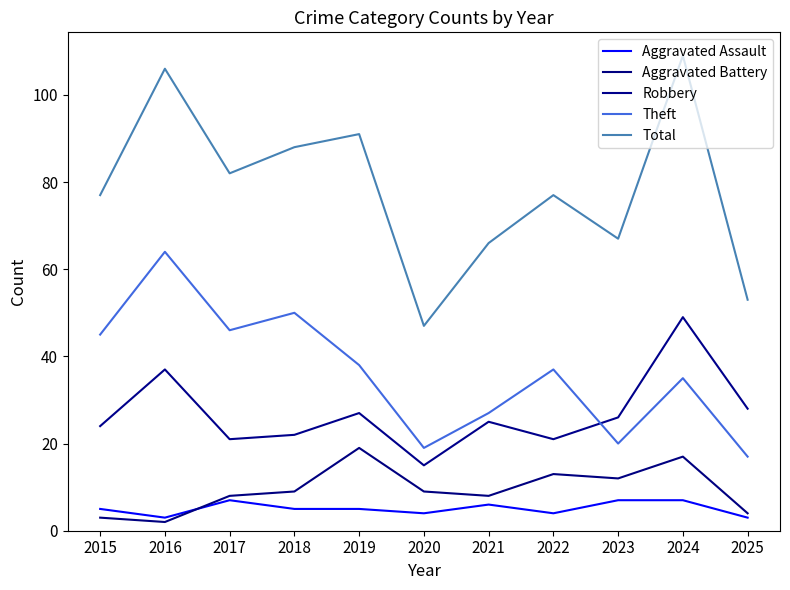

Rank the series at 2021 from lowest to highest value.

Aggravated Assault, Aggravated Battery, Robbery, Theft, Total